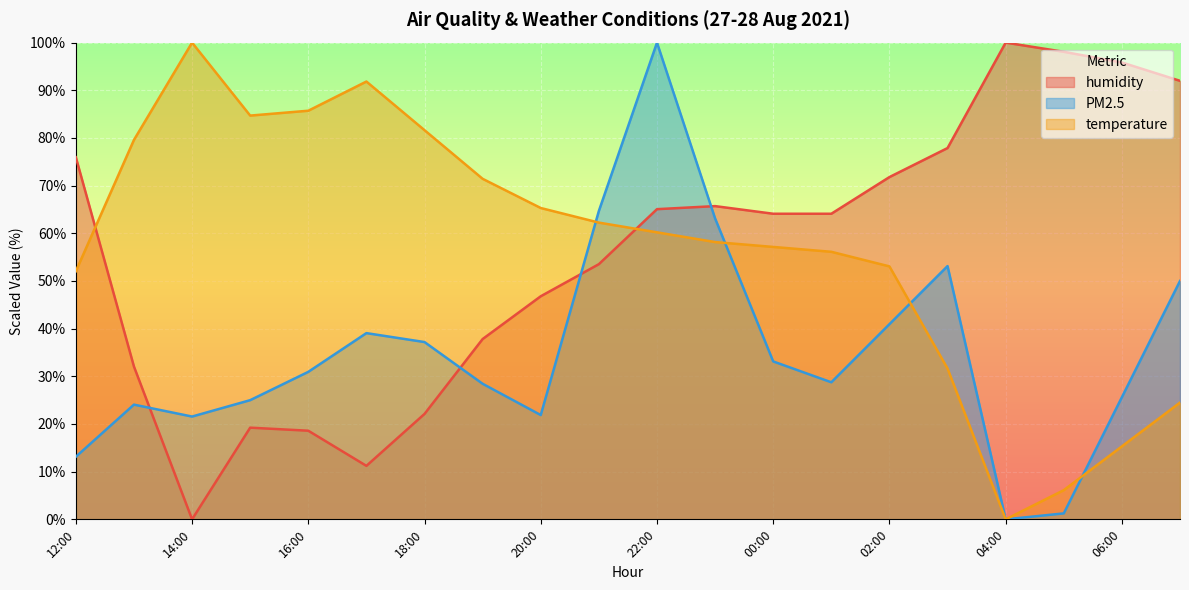

What is the value of the humidity point at the 10th from the left?

53.5